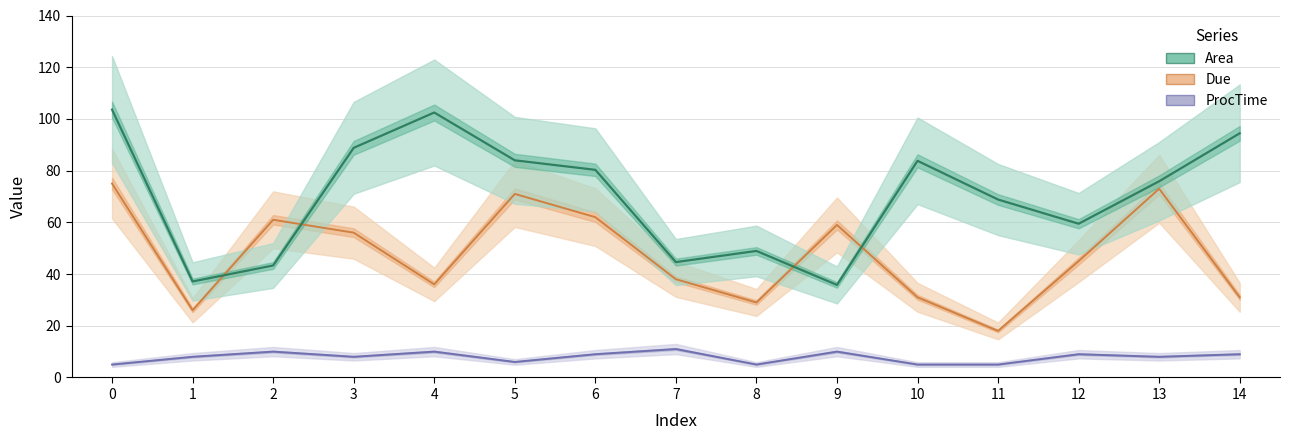

What is the difference between the second highest and second lowest values in the ProcTime series?

5.0